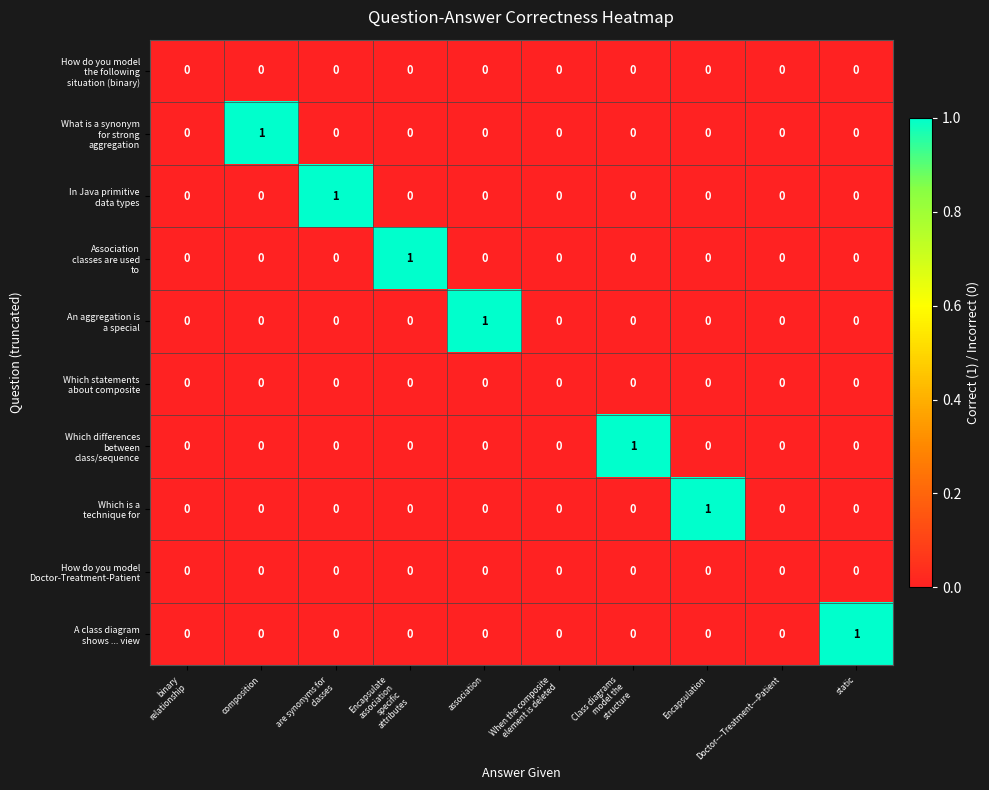

How many categories are shown in the chart?

10